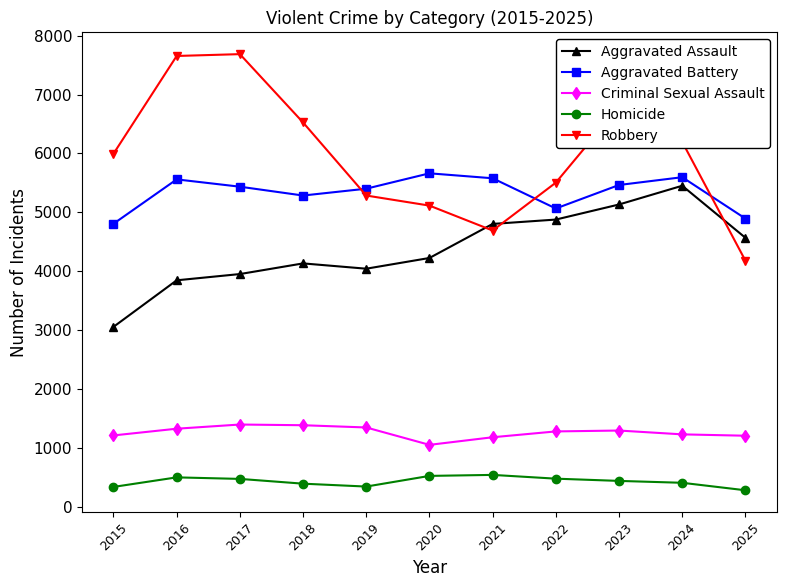

What is the value of the Homicide point at the 9th from the left?

442